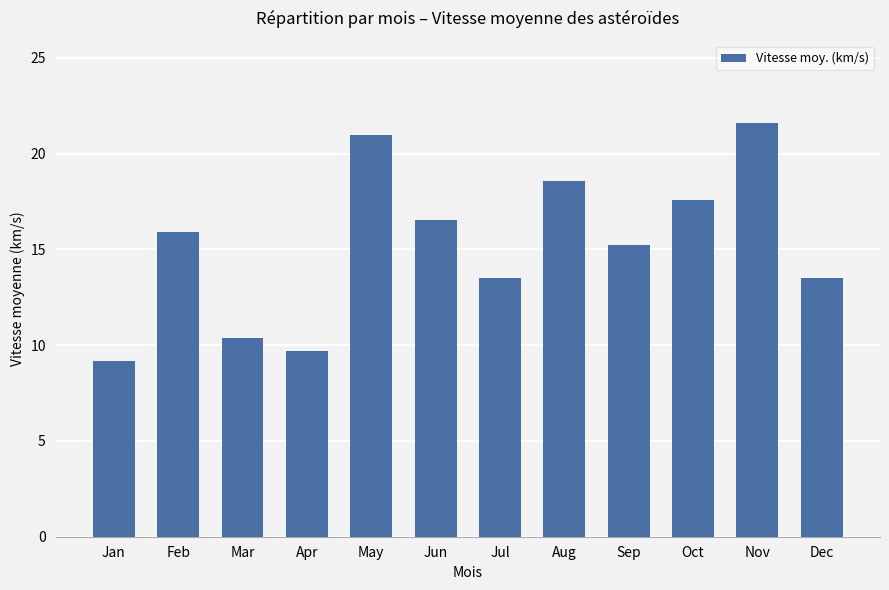

How many values are below 15?

5